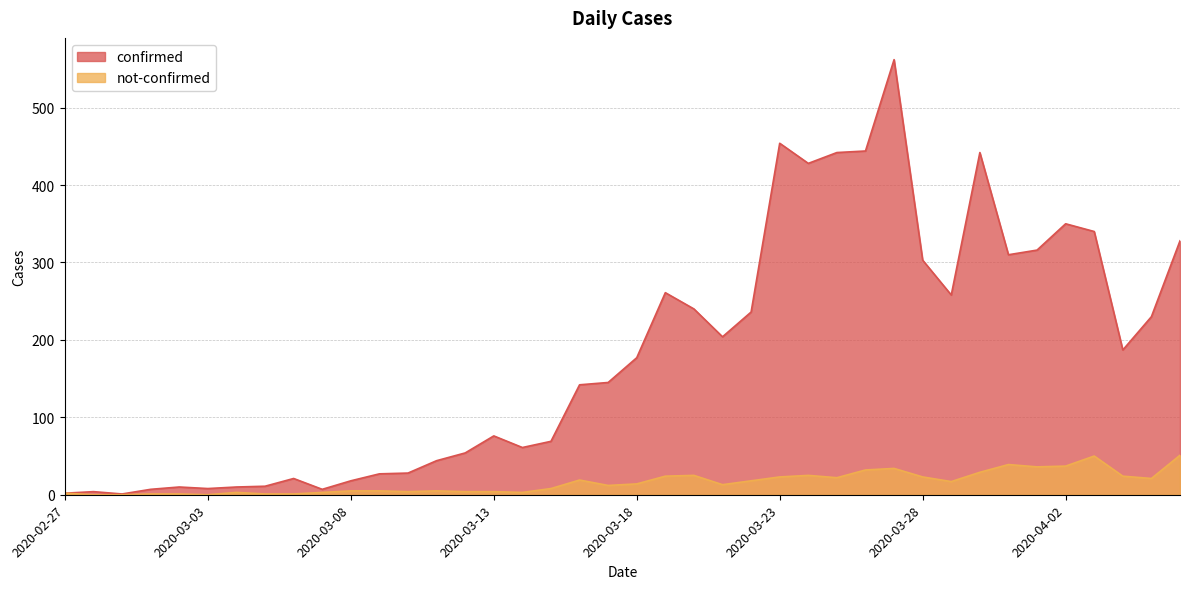

True or false: confirmed and not-confirmed cross at least once.

False